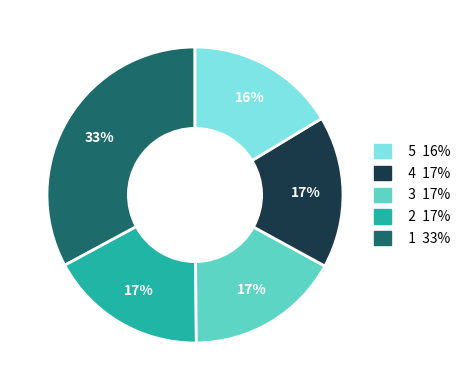

Is there any slice that represents more than half of the pie?

No